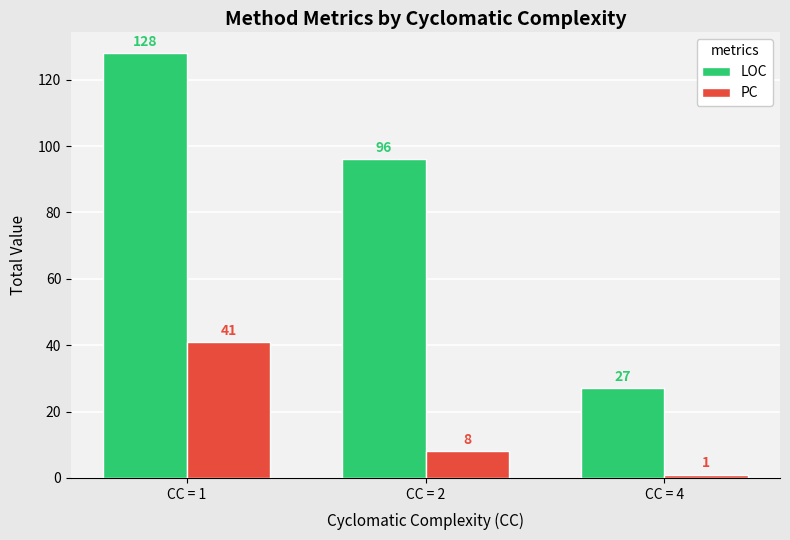

What is the spread (max minus min) of values at CC = 1?

87